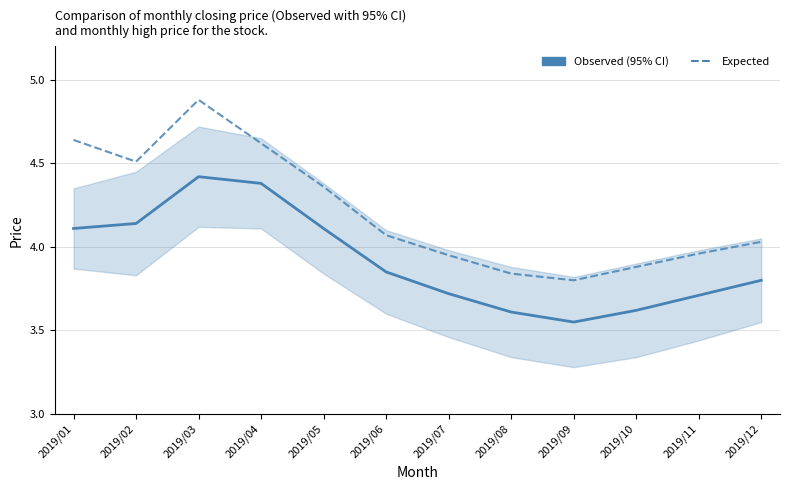

What are all the series names shown in the legend?

Observed (95% CI), Expected